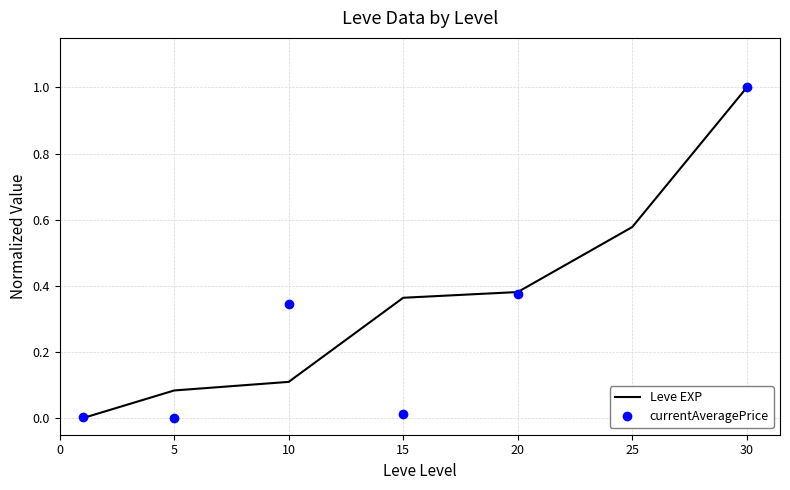

What is the highest value of the Leve EXP series?

1.0